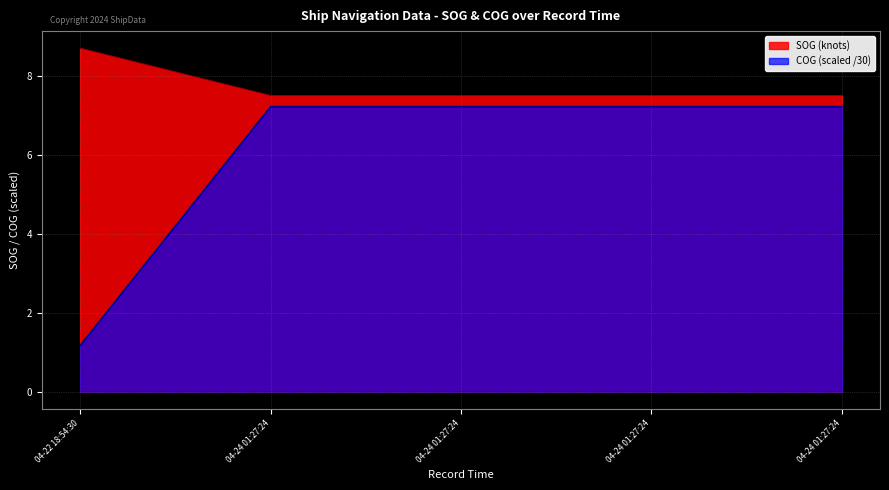

The SOG series shows 10.6 at 04-24 01:27:24. True or false?

False